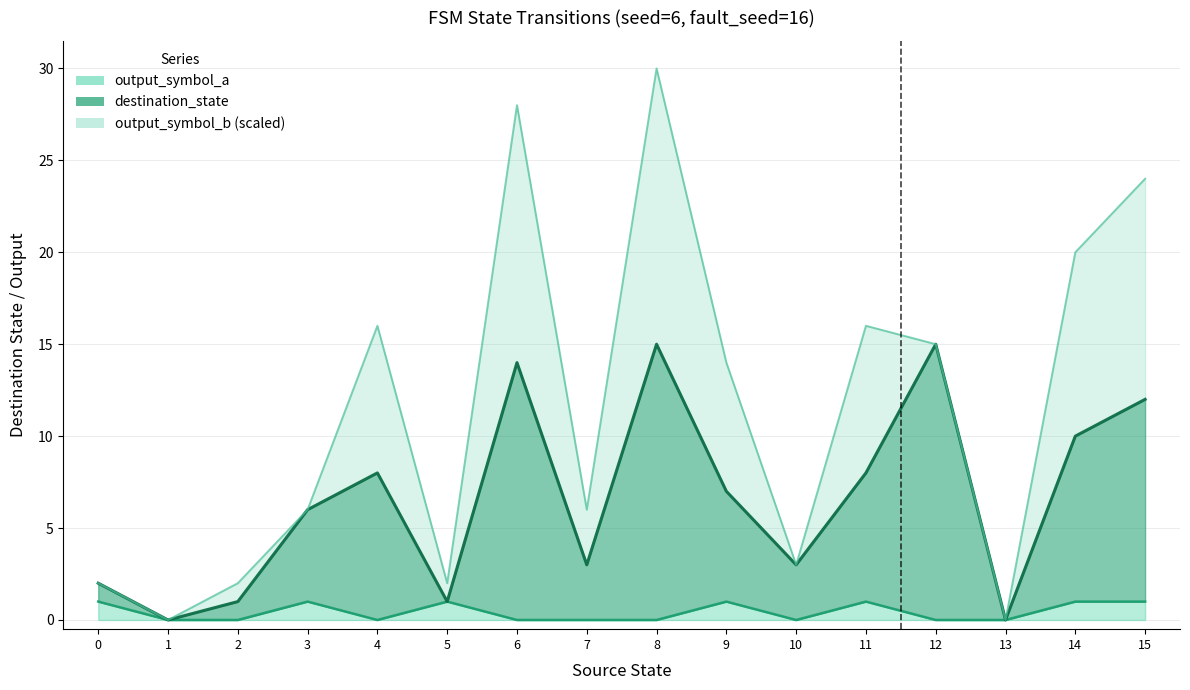

The value of destination_state at 11 is 8. True or false?

True